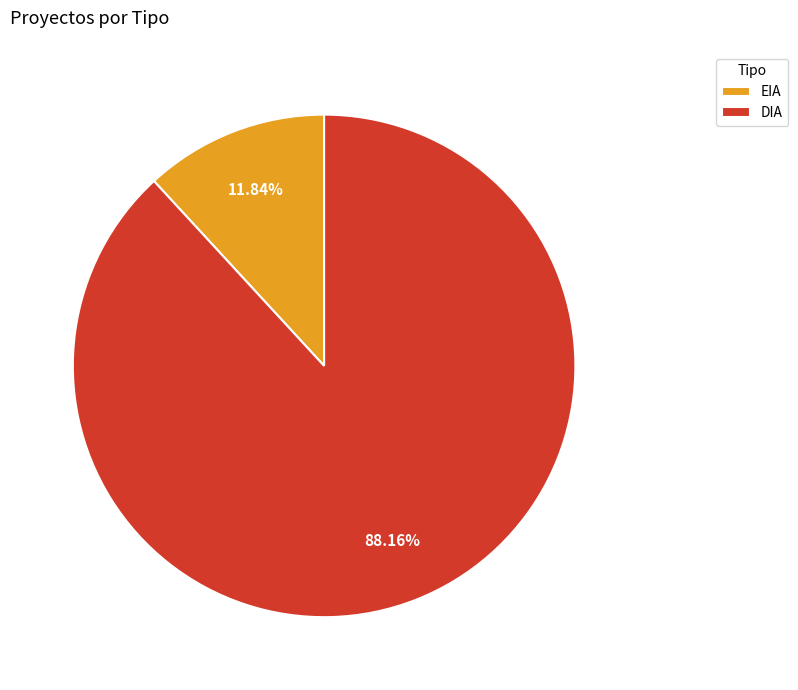

Does DIA account for over 50% of the chart?

Yes